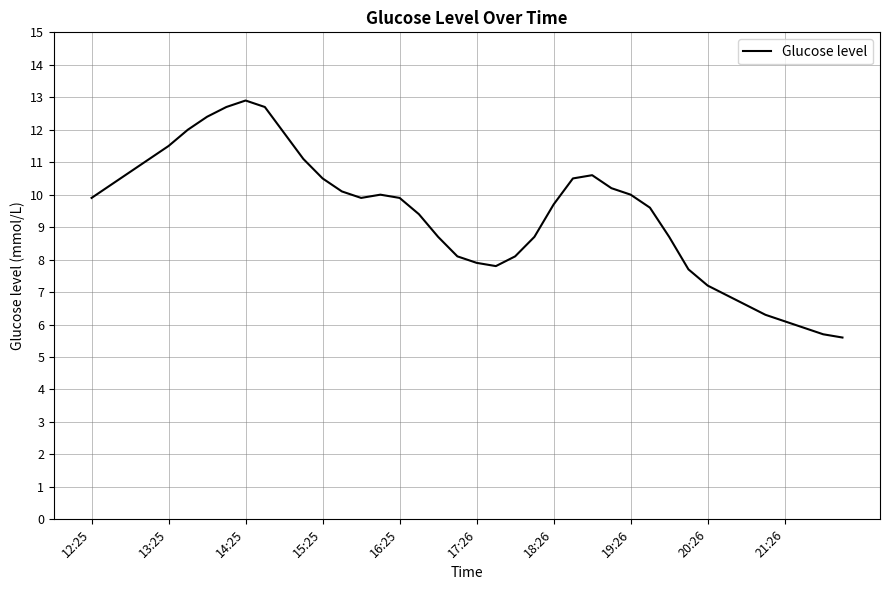

Does the chart display data point markers on the line(s)?

No